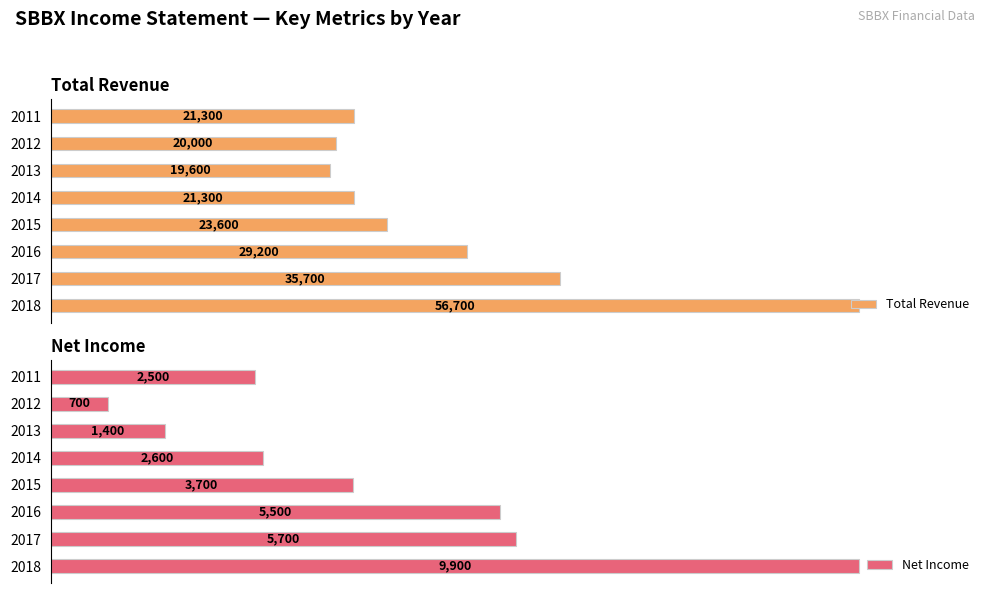

Rank the categories by Net Income value from highest to lowest.

2018, 2017, 2016, 2015, 2014, 2011, 2013, 2012